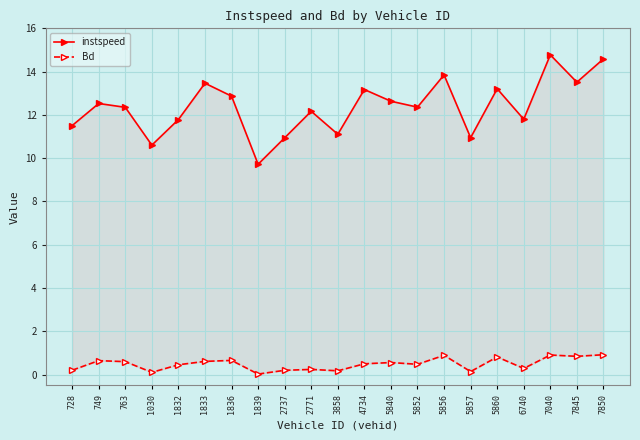

What is the difference between the second highest and minimum values in the Bd series?

0.9